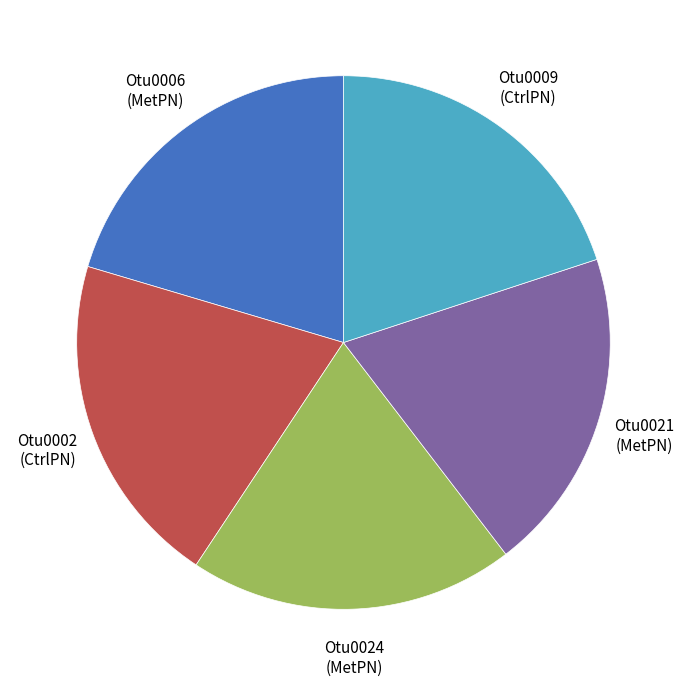

True or false: Otu0006 (MetPN) accounts for 20% of the total.

True